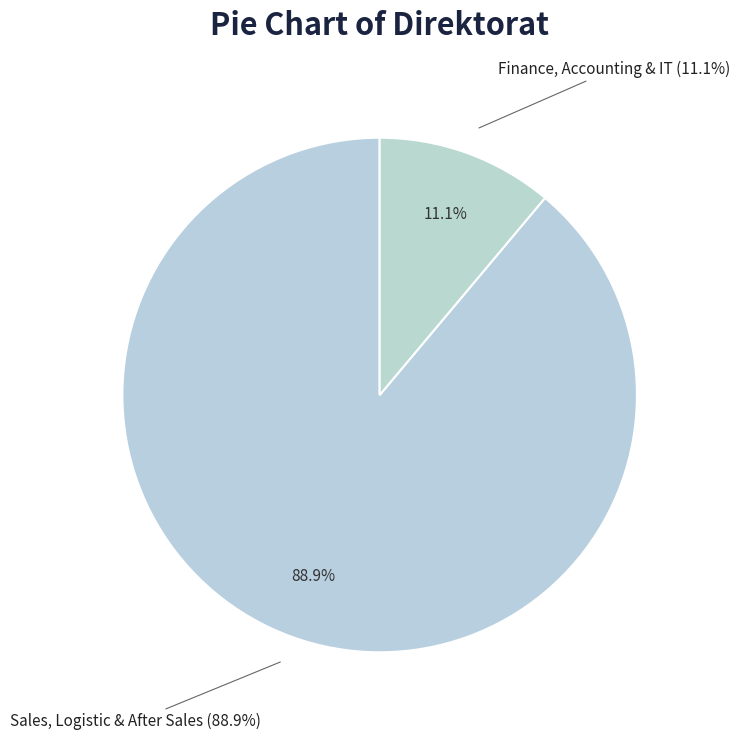

What is the smallest slice in the pie chart?

Finance, Accounting & IT